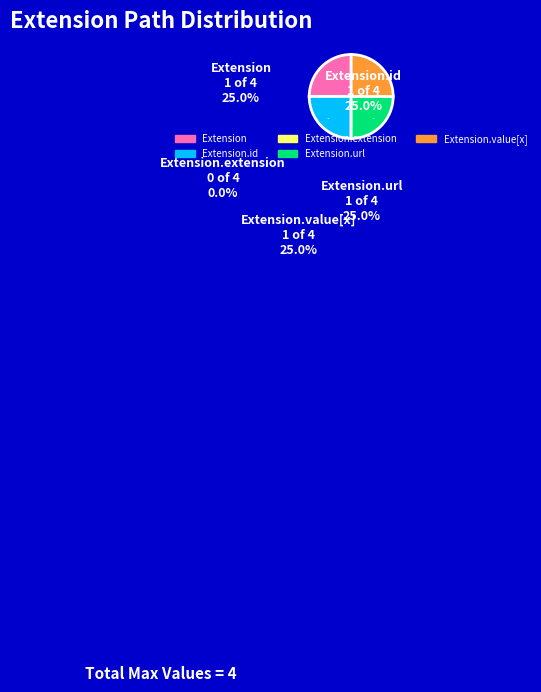

Is the sum of Extension.extension and Extension greater than half?

No